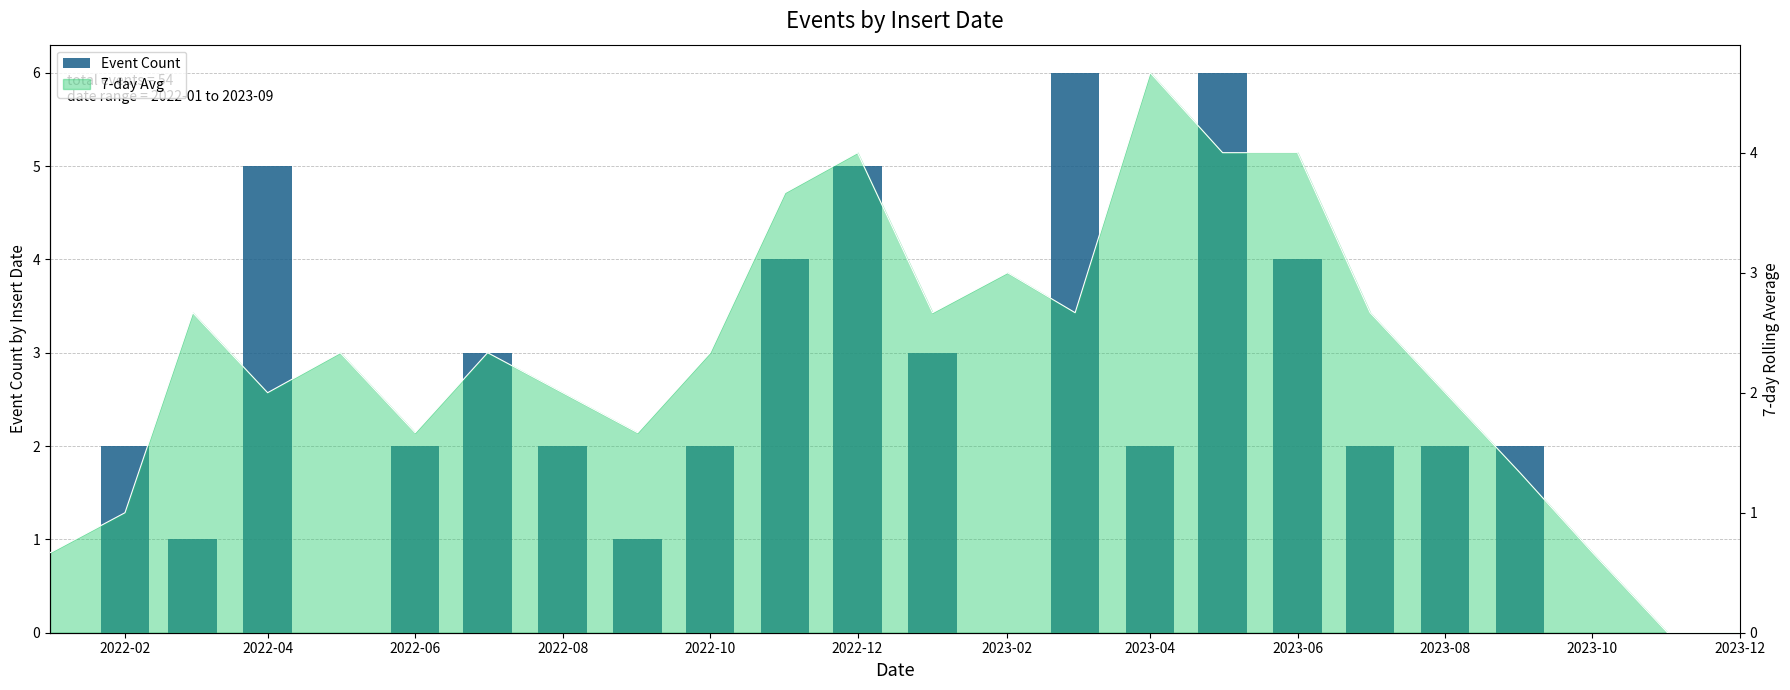

How many values exceed 2?

8